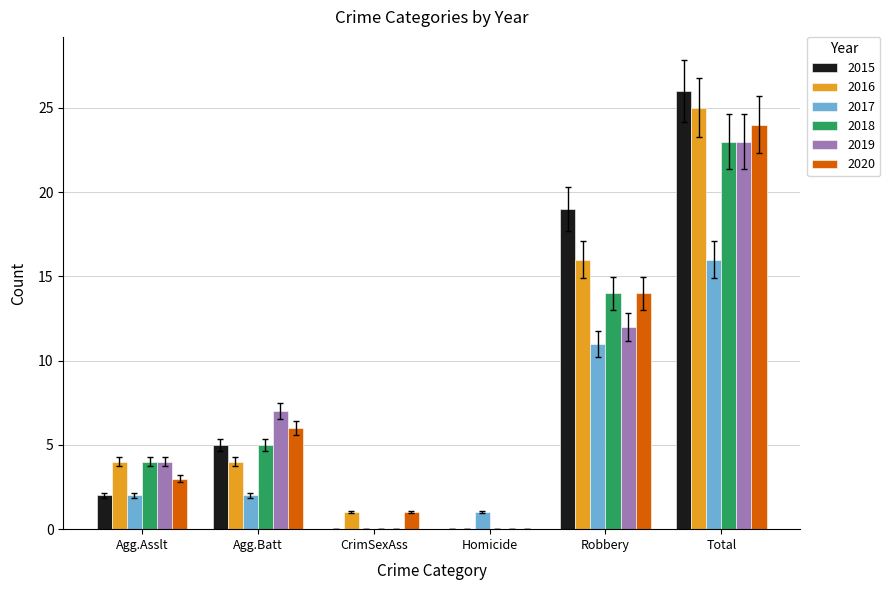

Between Agg.Asslt and Robbery, which series saw the biggest shift?

2015